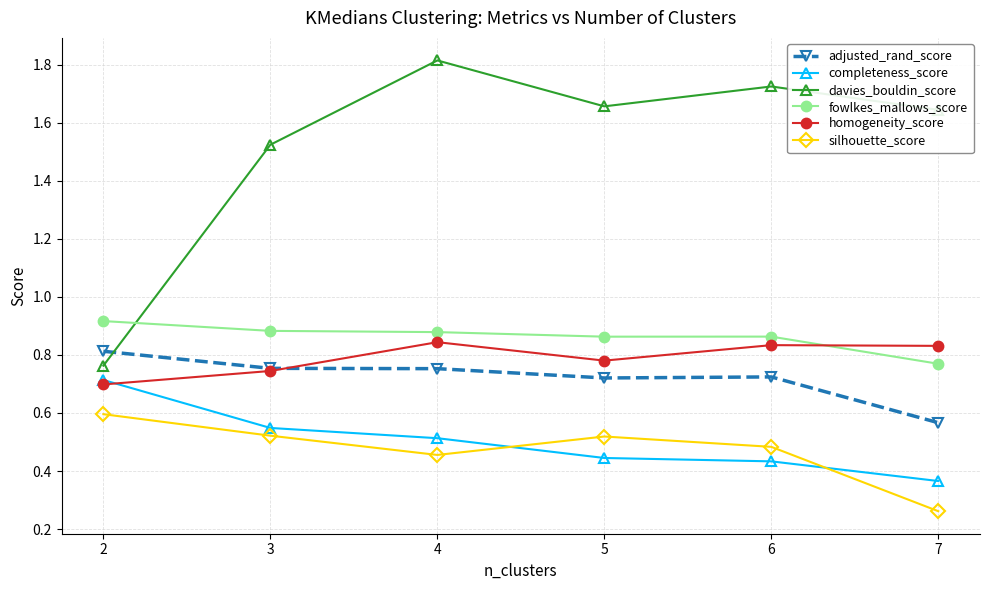

How many interior local valleys does the homogeneity_score series have?

1